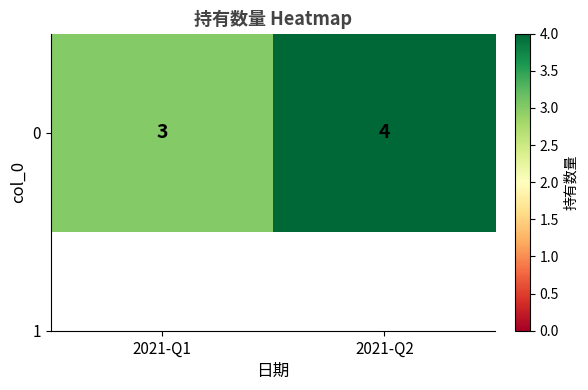

Reading right to left, transcribe all the data shown in this chart.

4	3